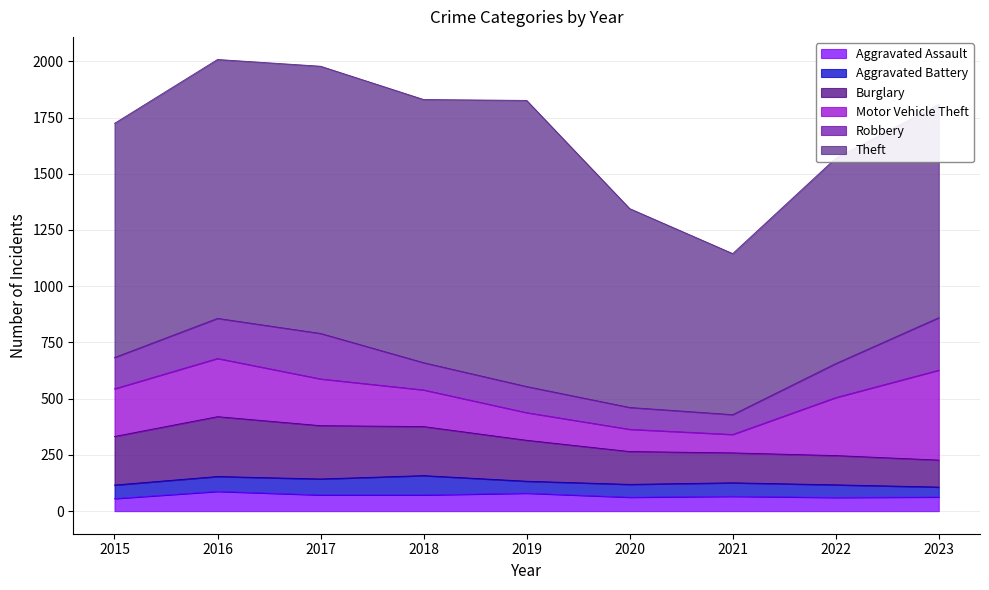

Read the Theft value at 2015, to the nearest 10.

1040